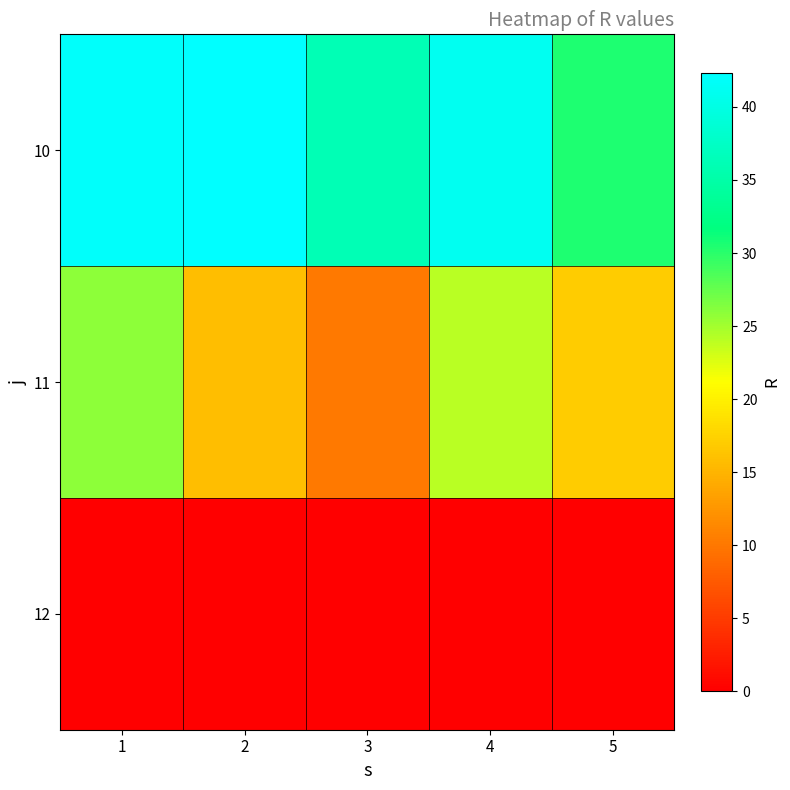

Which series has the largest total across all categories?

10